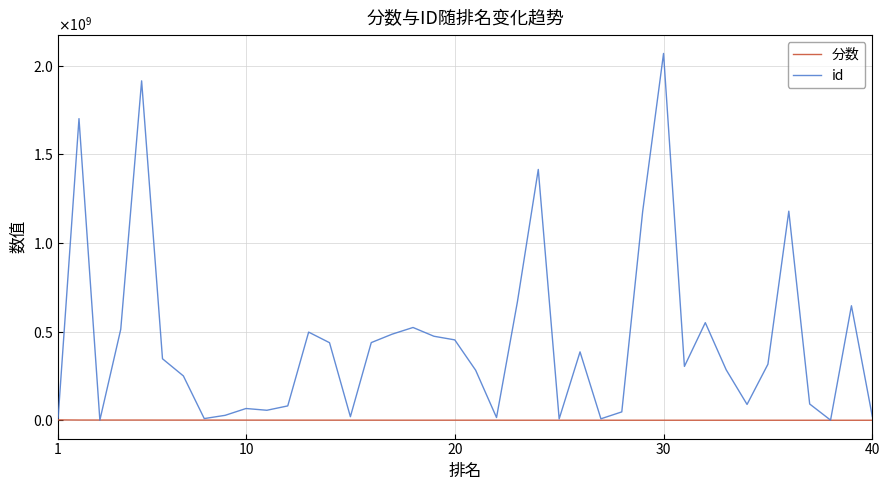

What are all the series names shown in the legend?

分数, id